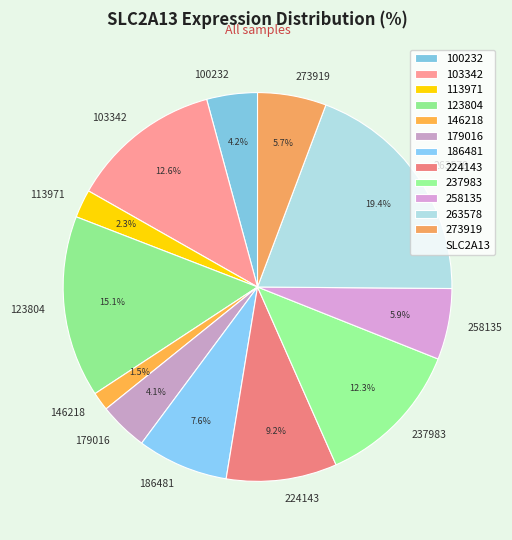

To the nearest percent, what is the combined percentage of 123804 and 273919?

21%